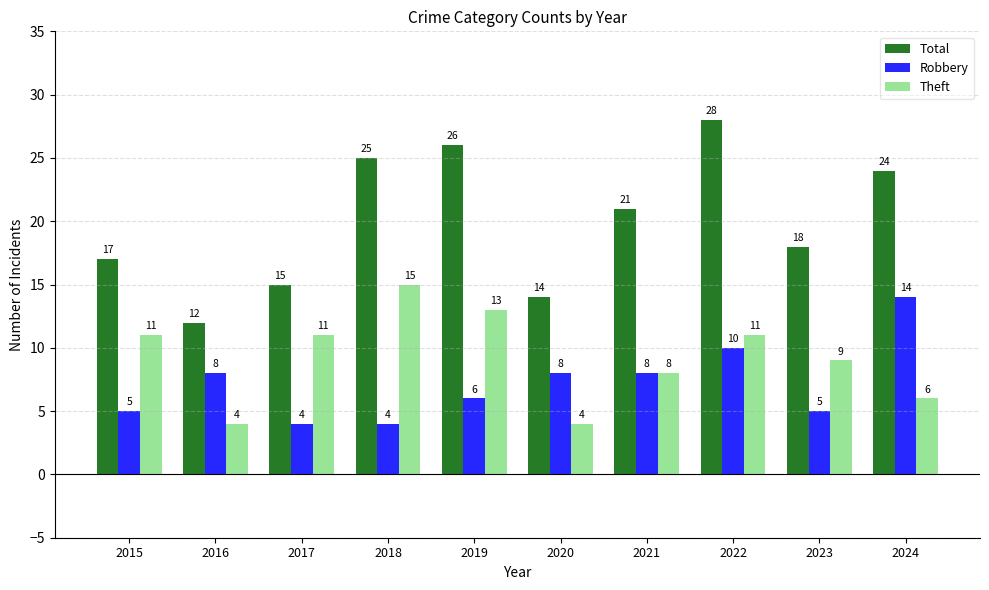

At which label does Total first exceed 21?

2018